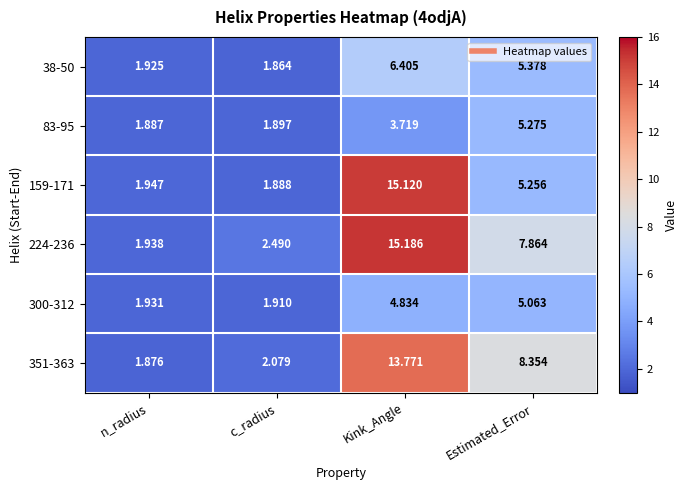

Where is 224-236 nearest to the value 8?

Estimated_Error